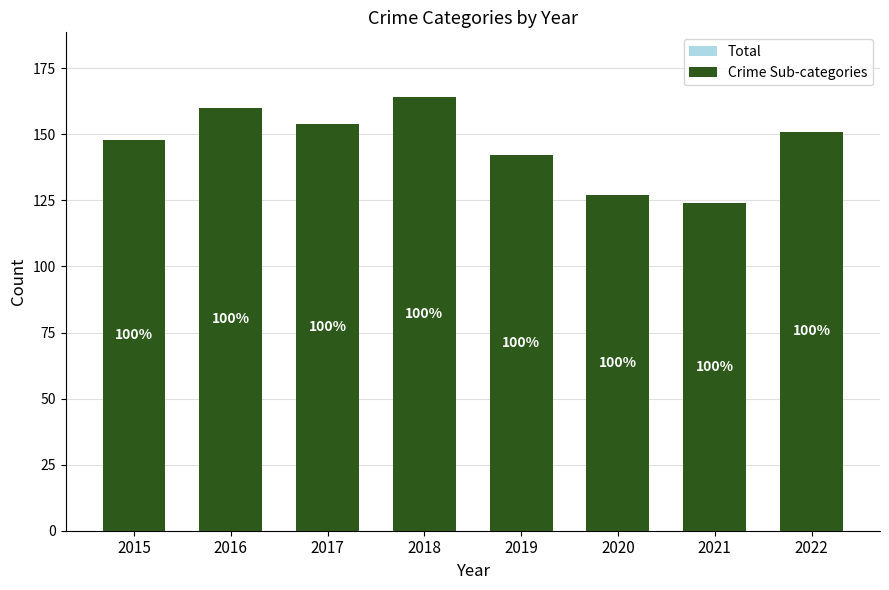

The Total series shows 151 at 2022. True or false?

True